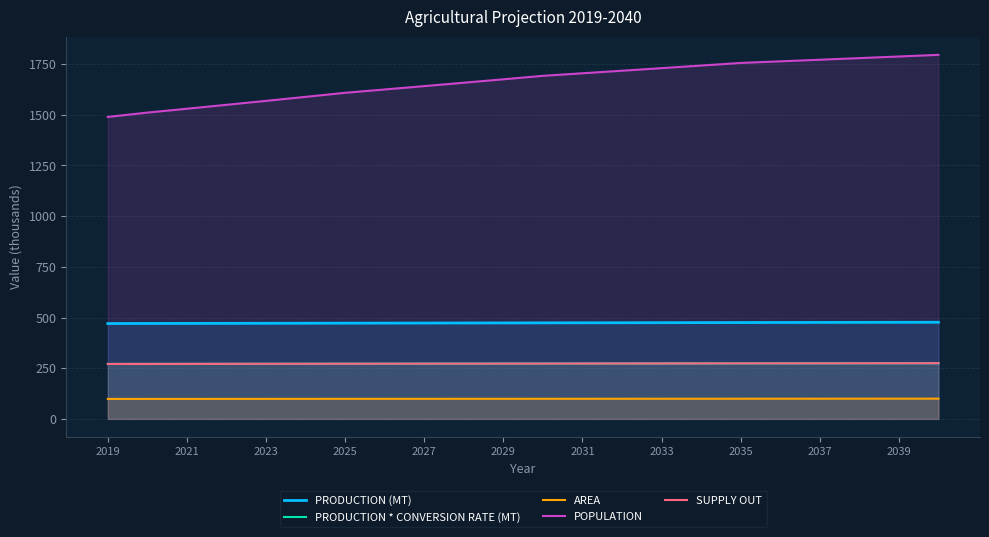

What are all the series names shown in the legend?

PRODUCTION (MT), PRODUCTION * CONVERSION RATE (MT), AREA, POPULATION, SUPPLY OUT